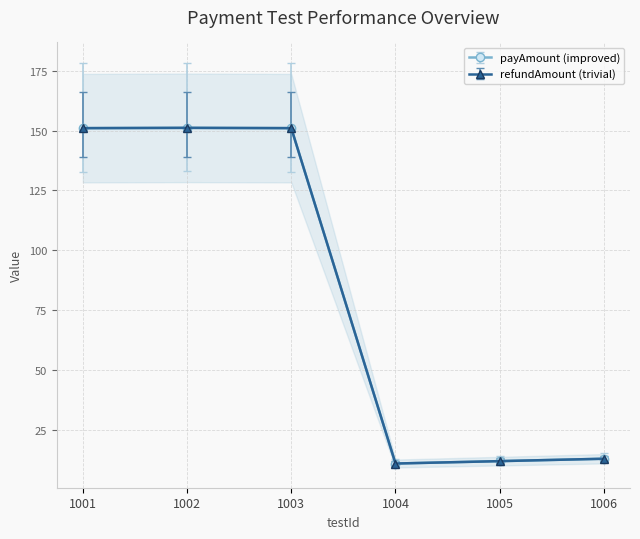

What is the difference between the second highest and minimum values in the refundAmount series?

140.0